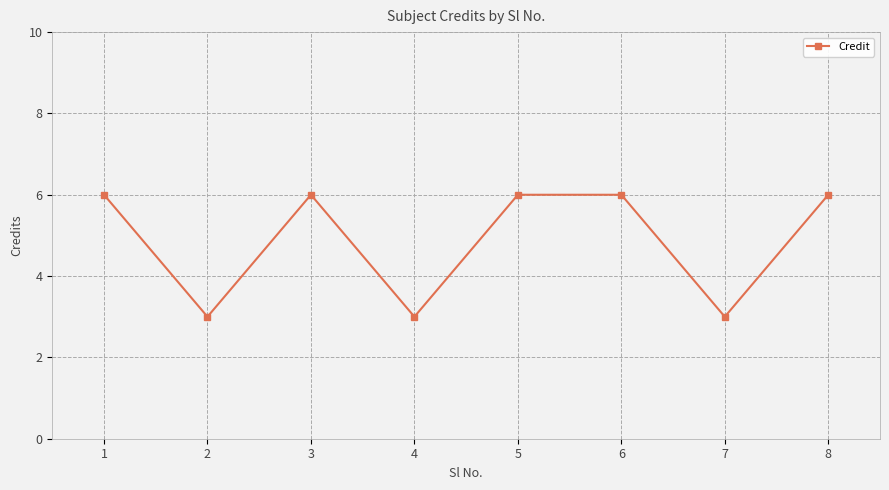

What is the value of the 3rd point from the left?

6